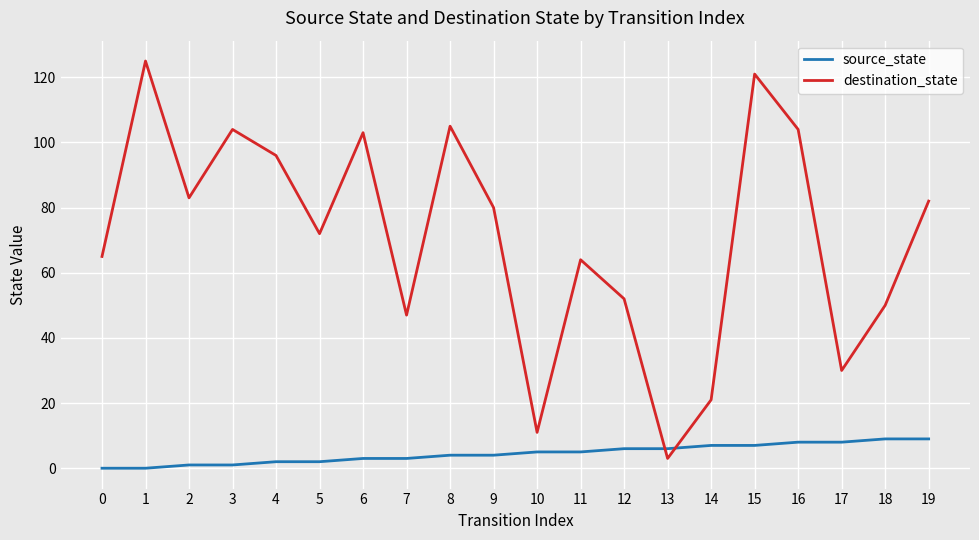

Reading left to right, transcribe all the data shown in this chart.

source_state: 0	0	1	1	2	2	3	3	4	4	5	5	6	6	7	7	8	8	9	9
destination_state: 65	125	83	104	96	72	103	47	105	80	11	64	52	3	21	121	104	30	50	82